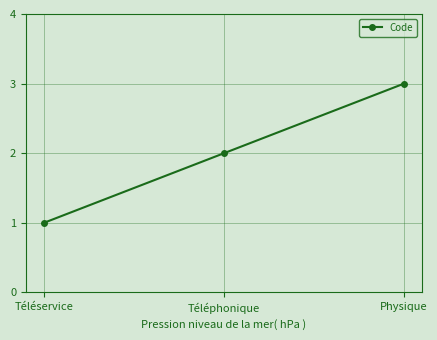

The chart shows a value of 2 at Téléphonique. True or false?

True